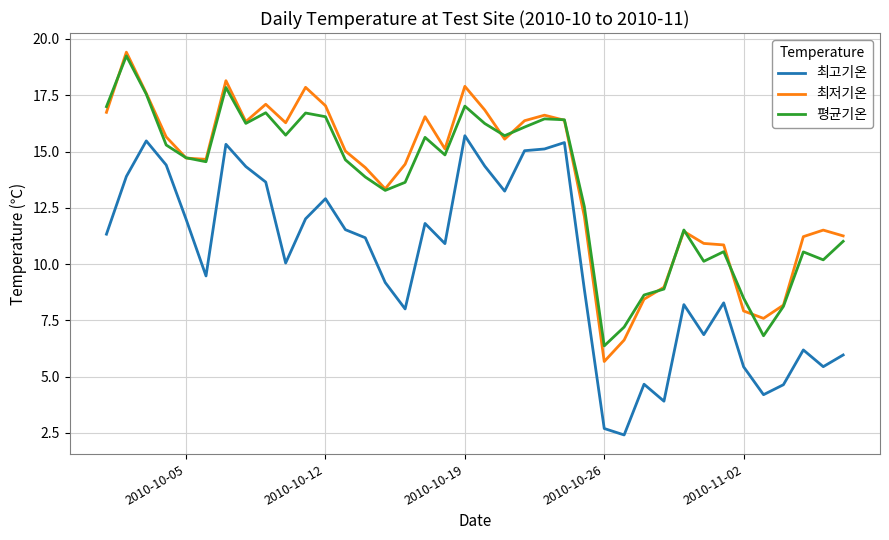

What is the smallest value displayed?

2.4